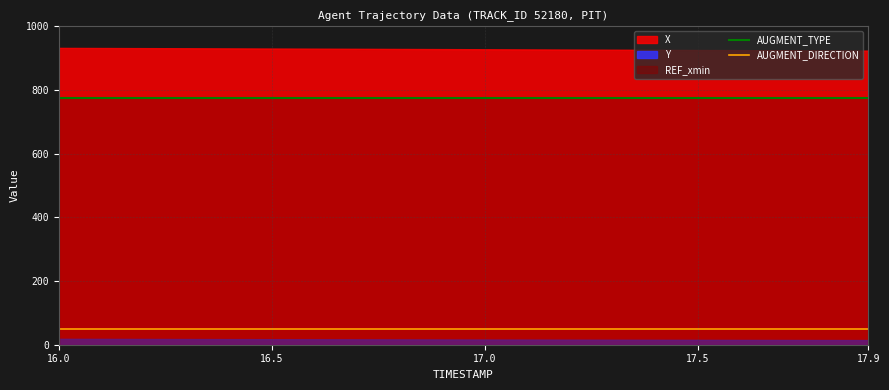

True or false: AUGMENT_DIRECTION and AUGMENT_TYPE intersect in this chart.

False